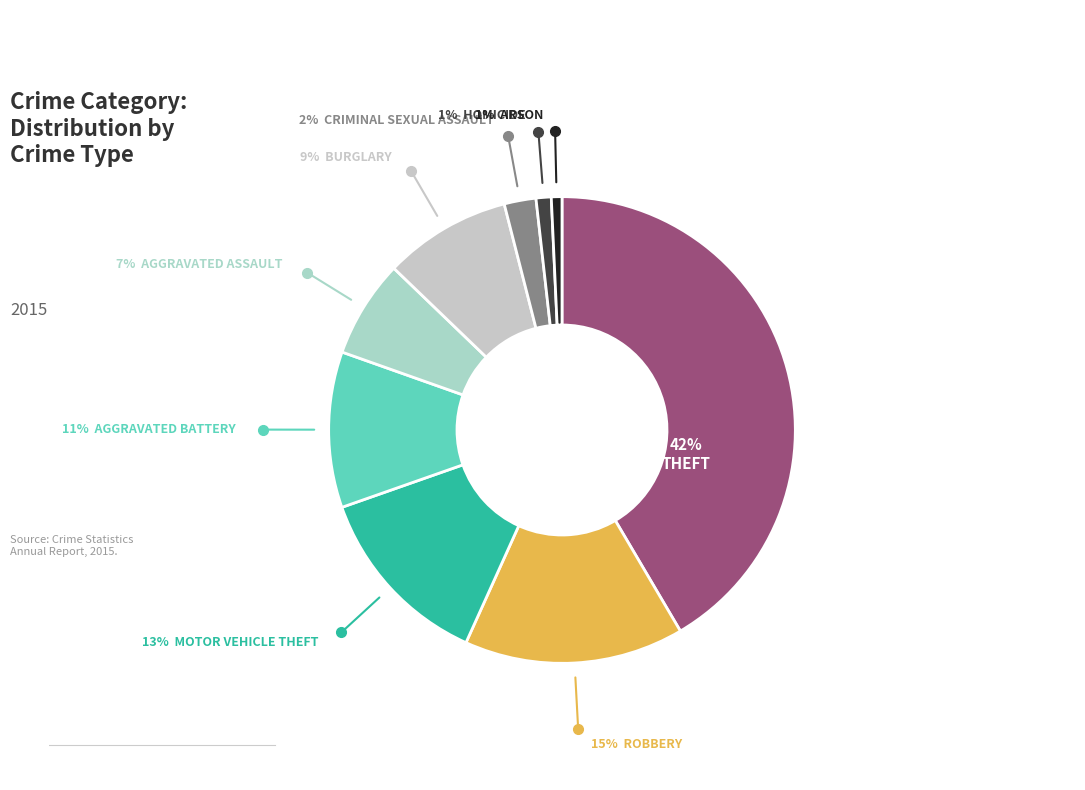

To the nearest percent, what is the difference between the largest and smallest slice percentages?

41%